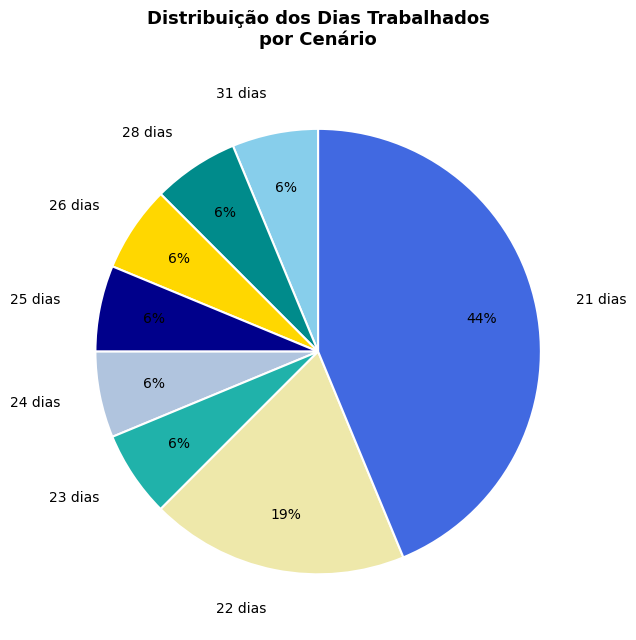

Which slice is the largest?

21 dias